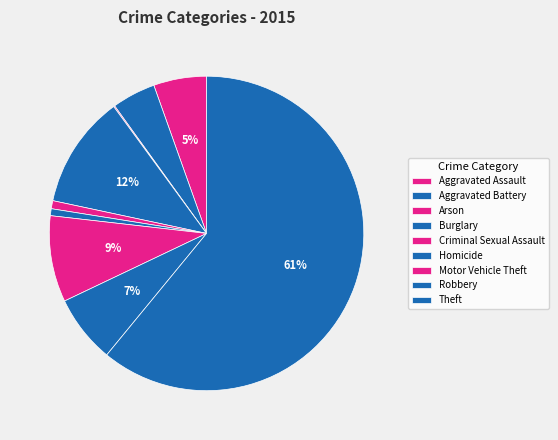

What is the smallest slice in the pie chart?

Arson